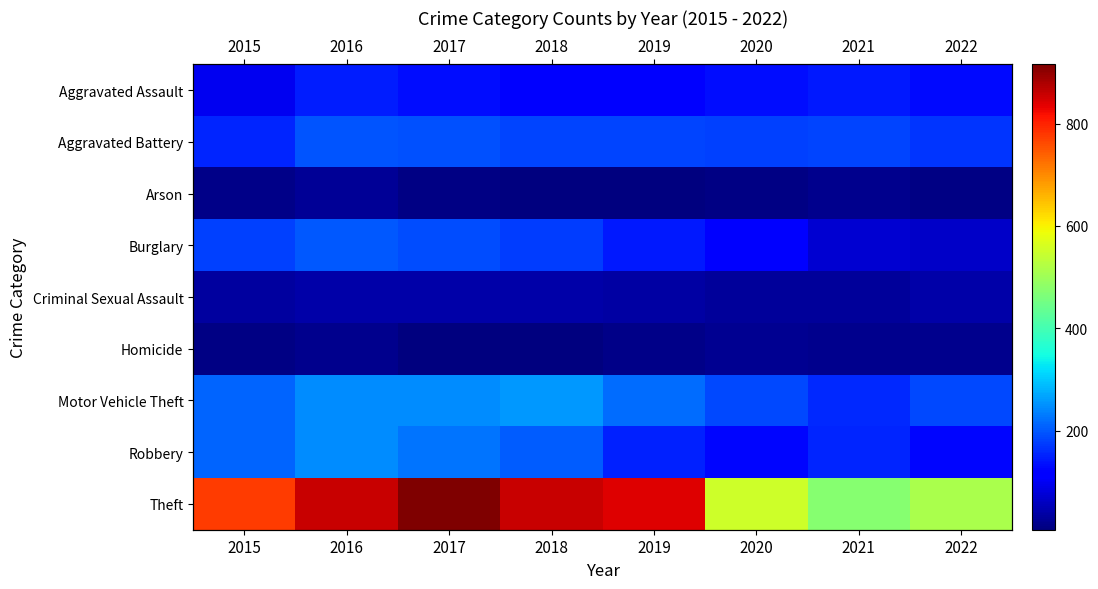

What is the difference between the maximum and minimum values in the Robbery series?

123